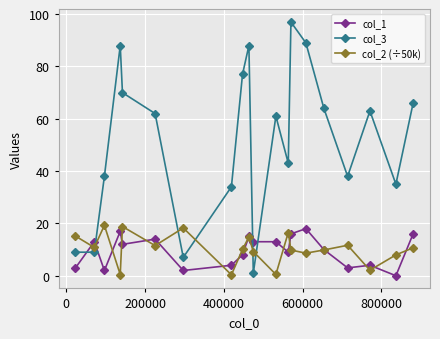

Which series has the largest total across all categories?

col_3